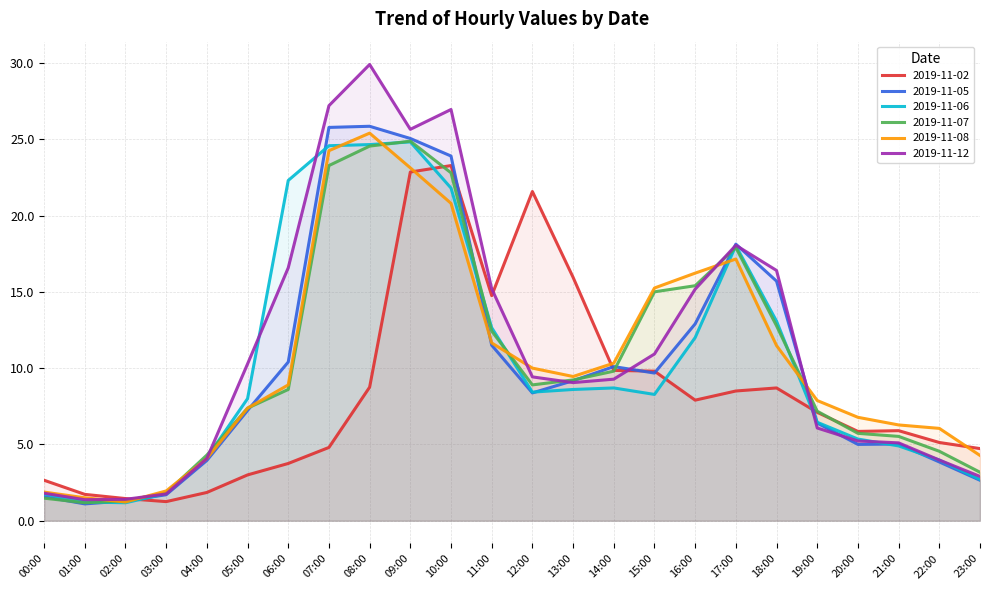

What is the label of the 8th point from the right?

16:00